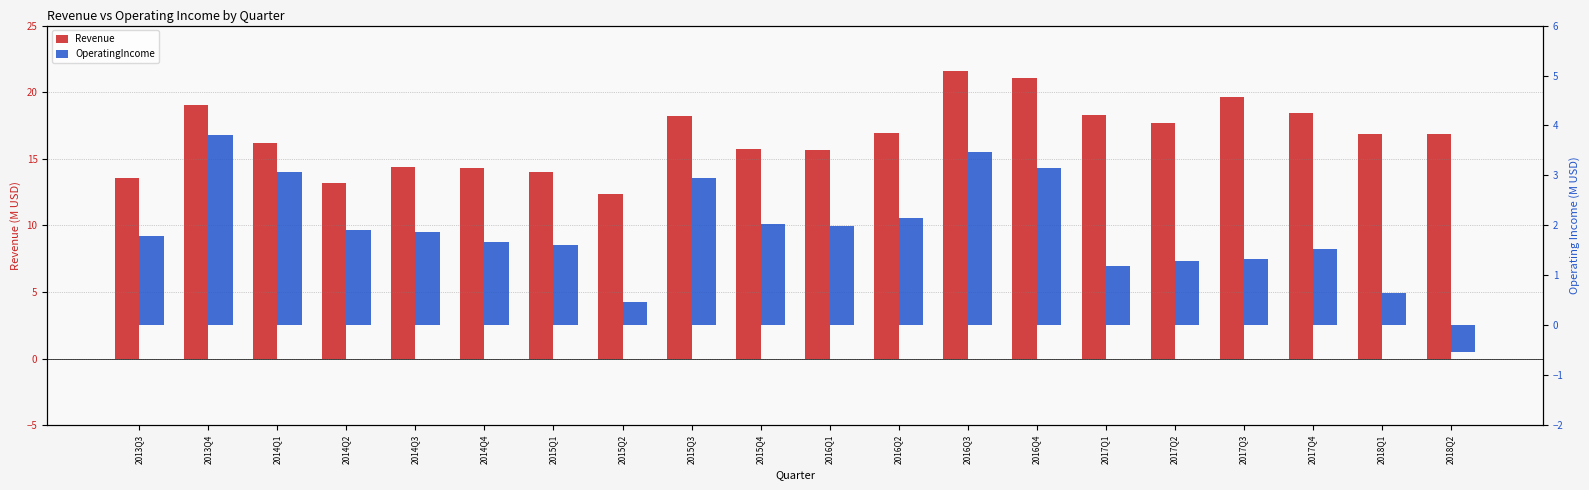

The Revenue series shows 32.0 at 2015Q3. True or false?

False